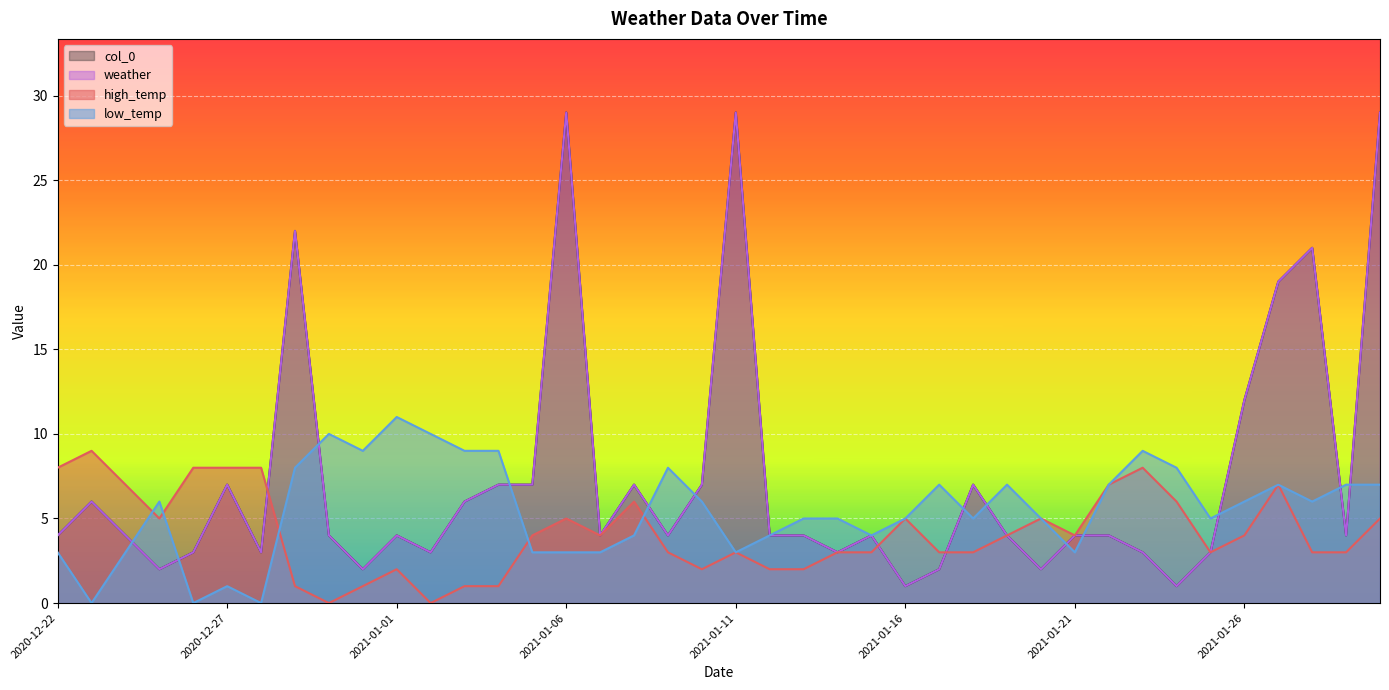

At which label does weather first exceed 4?

2020-12-23